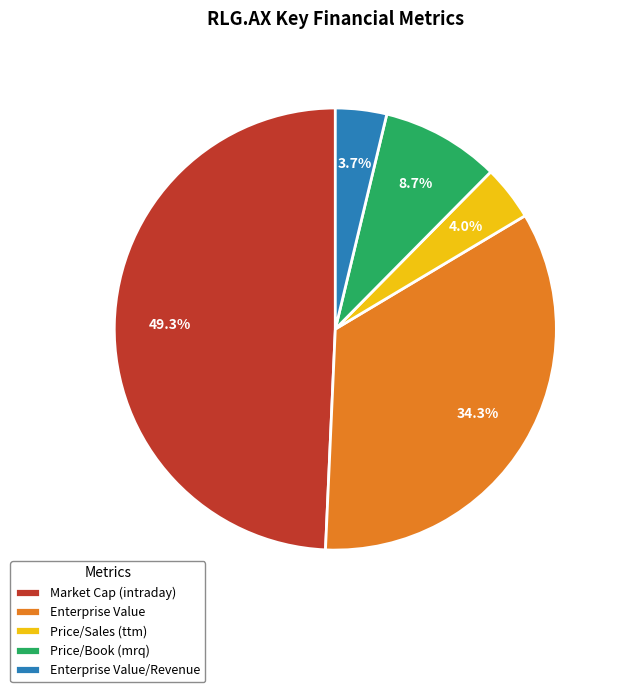

Does any single category account for the majority?

No